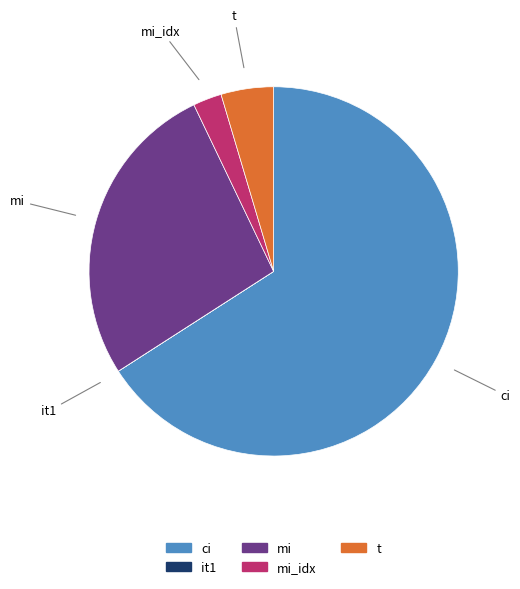

Is there a majority slice in this chart?

Yes